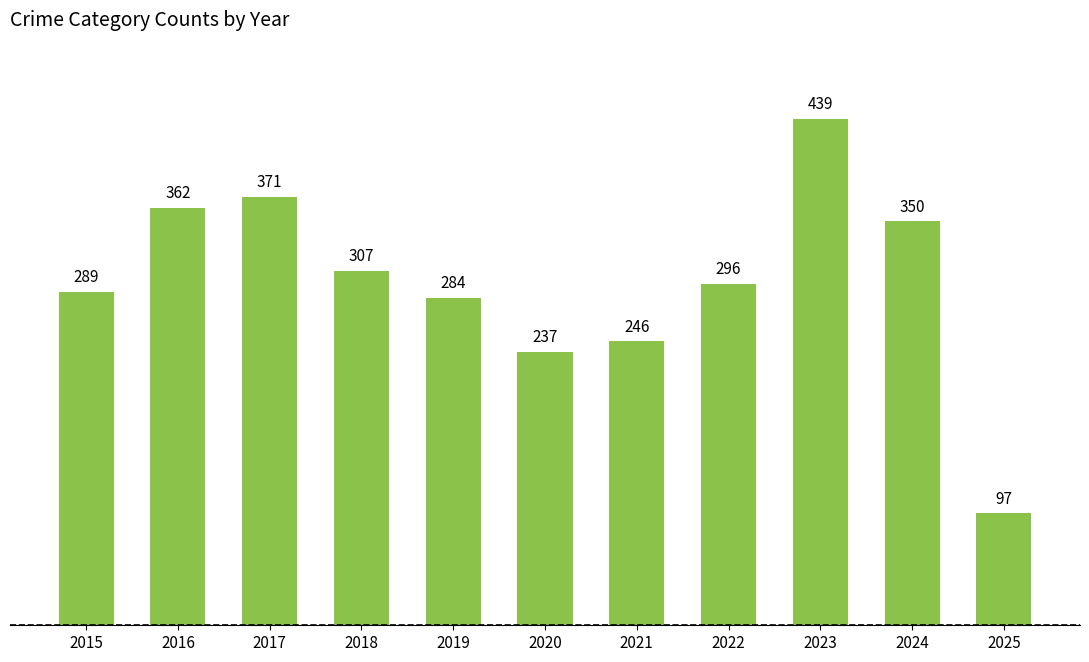

What is the difference between the maximum and second lowest values?

202